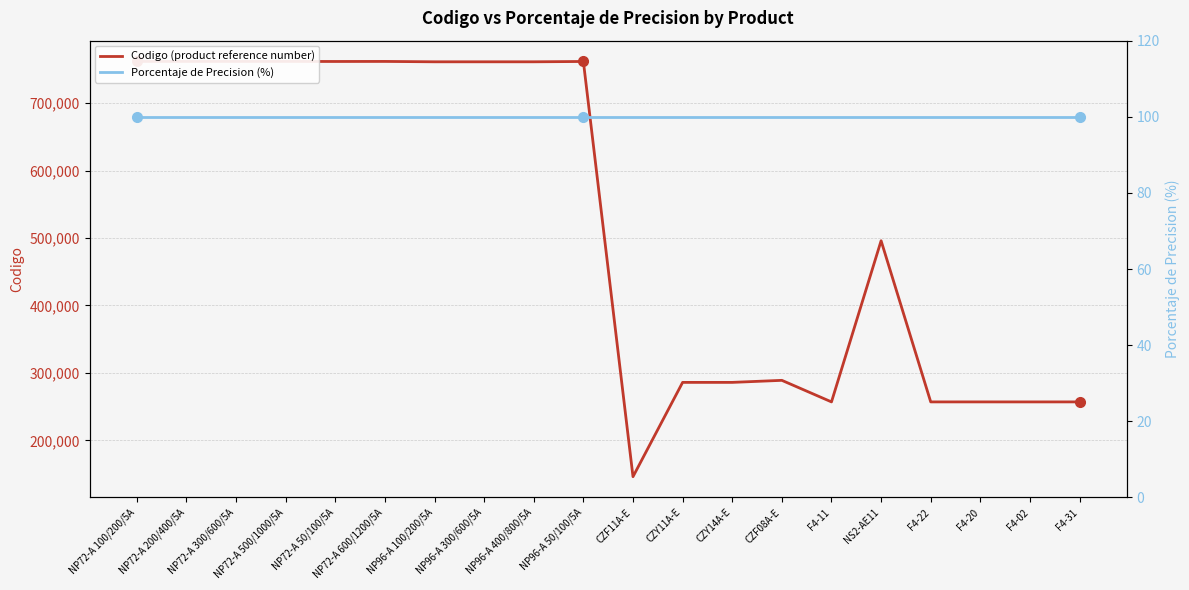

Which series has the widest spread of values?

Codigo (product reference number)